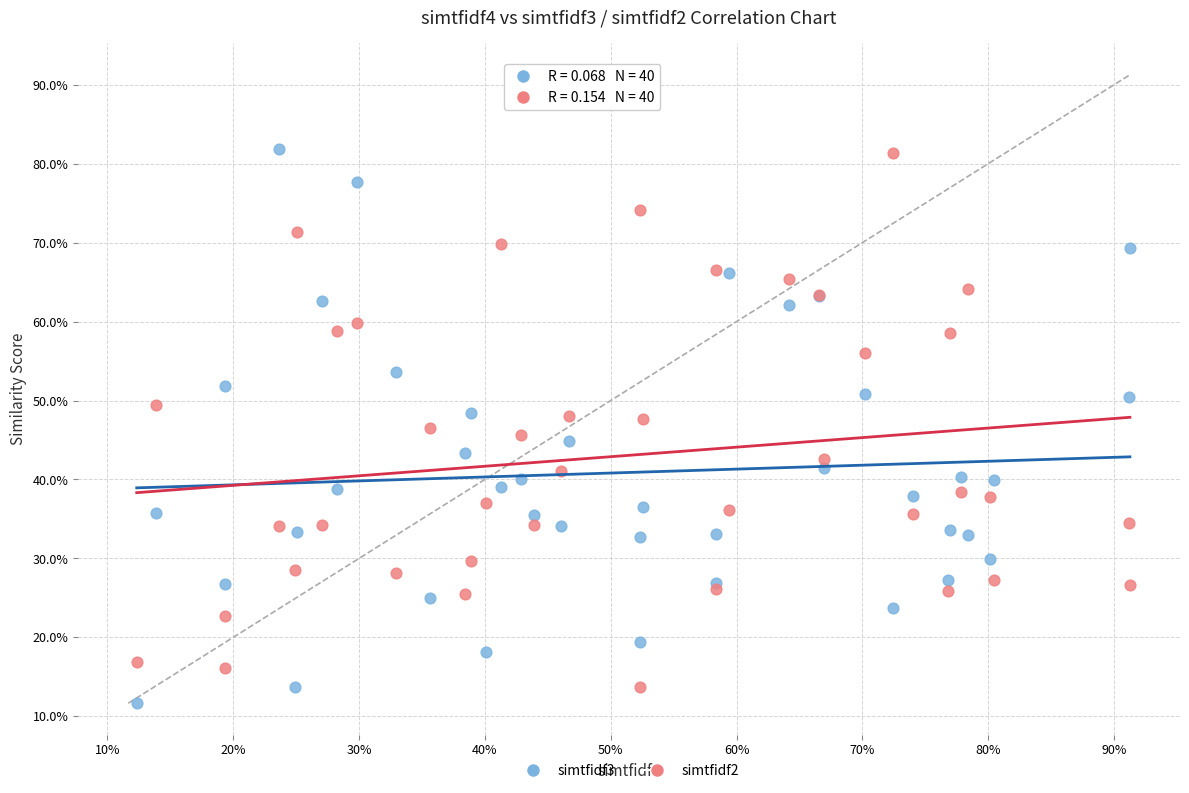

What are all the series names shown in the legend?

simtfidf3, simtfidf2